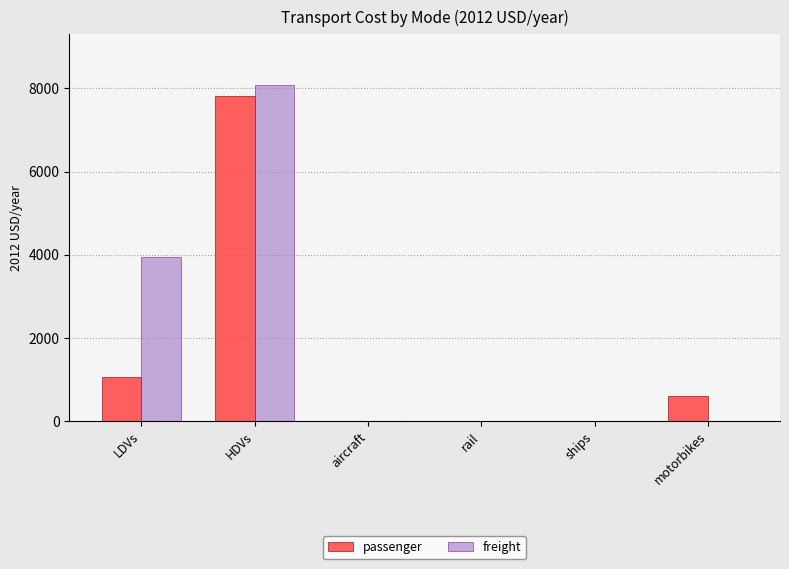

Which series has the largest range (max minus min)?

freight